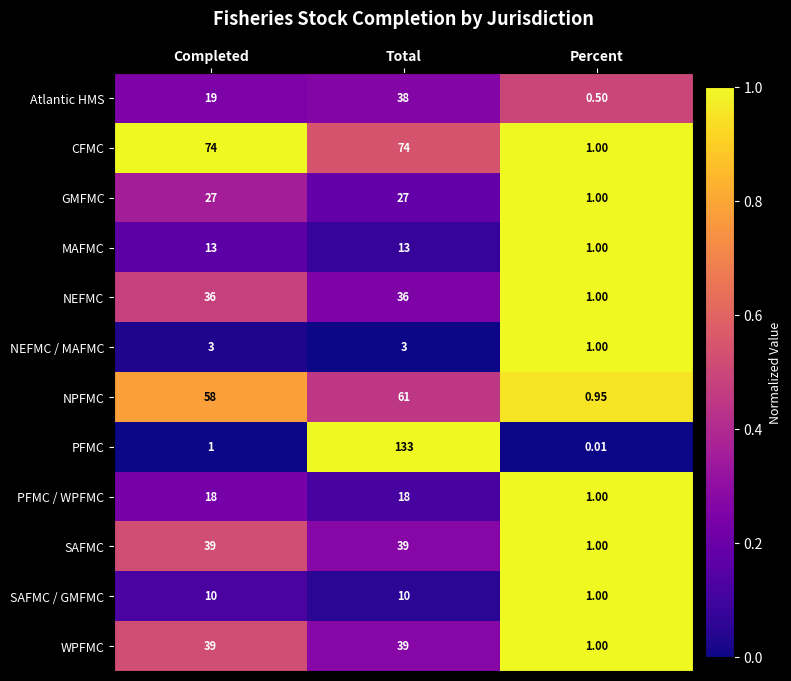

Which series has the widest spread of values?

PFMC